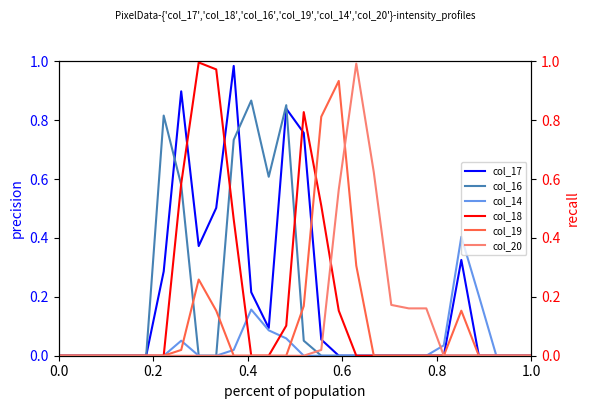

After their last crossing, which series has the higher values: col_18 or col_20?

col_20